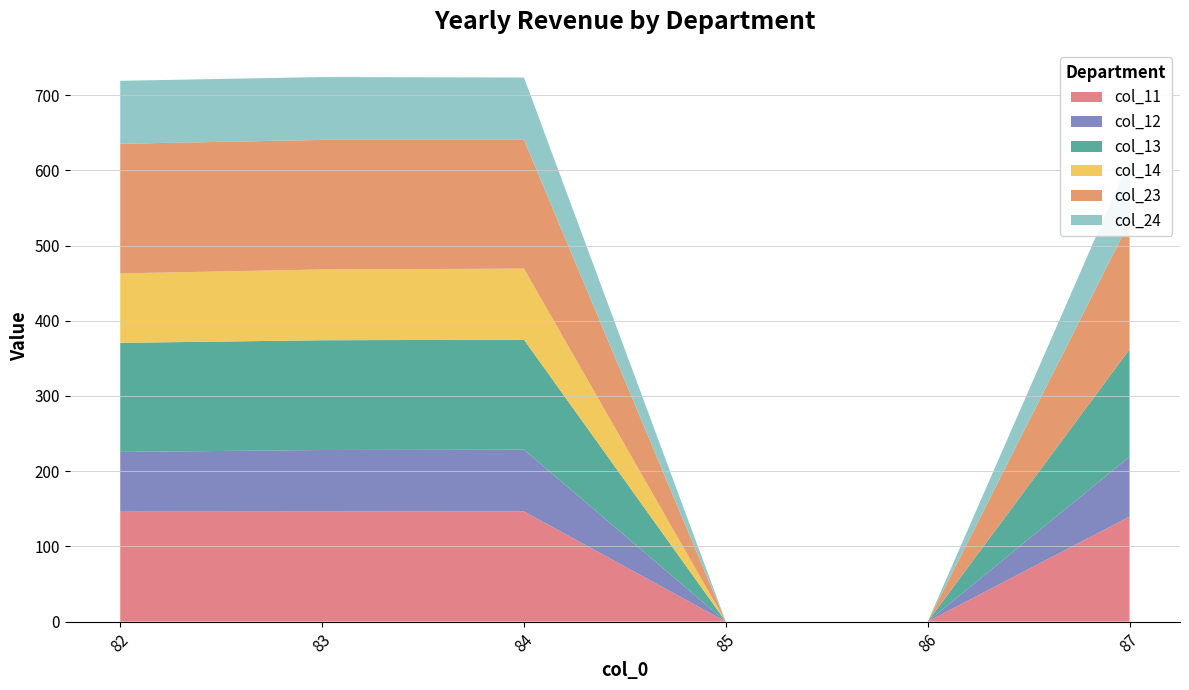

Reading right to left, what are all the values shown in this chart?

col_11: 139.6	0.0	0.0	146.6	146.3	146.2
col_12: 79.6	0.0	0.0	82.0	81.8	79.4
col_13: 142.6	0.0	0.0	146.3	145.9	145.0
col_14: 0.0	0.0	0.0	94.5	94.1	92.4
col_23: 169.8	0.0	0.0	171.1	172.3	172.3
col_24: 82.5	0.0	0.0	82.9	83.6	83.7